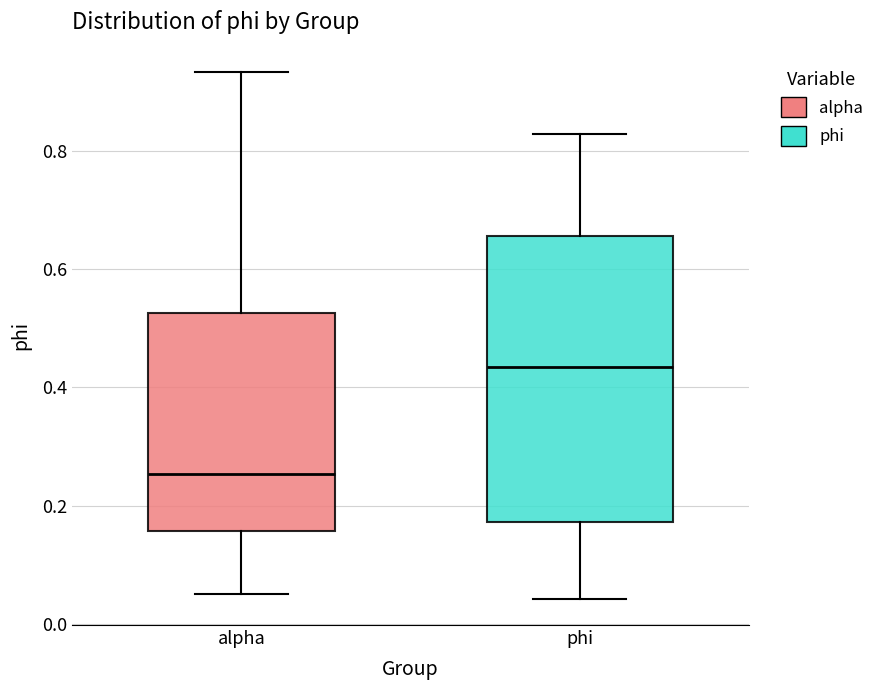

Reading left to right, transcribe this box plot: for each box, give where its median line is, the range the box spans, and where its two whiskers end, as read against the y-axis. The values are not printed on the chart, so give them approximately, as read against the axis.

alpha: median 0.26, box 0.16 to 0.52, whiskers 0.06 to 0.94
phi: median 0.44, box 0.18 to 0.66, whiskers 0.04 to 0.82